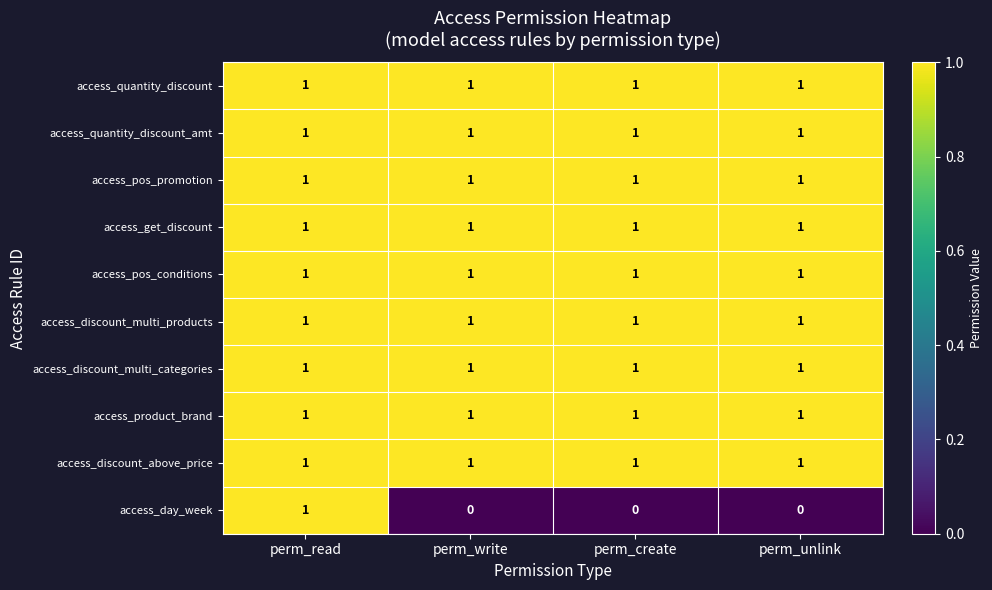

What is the maximum value shown in the chart?

1